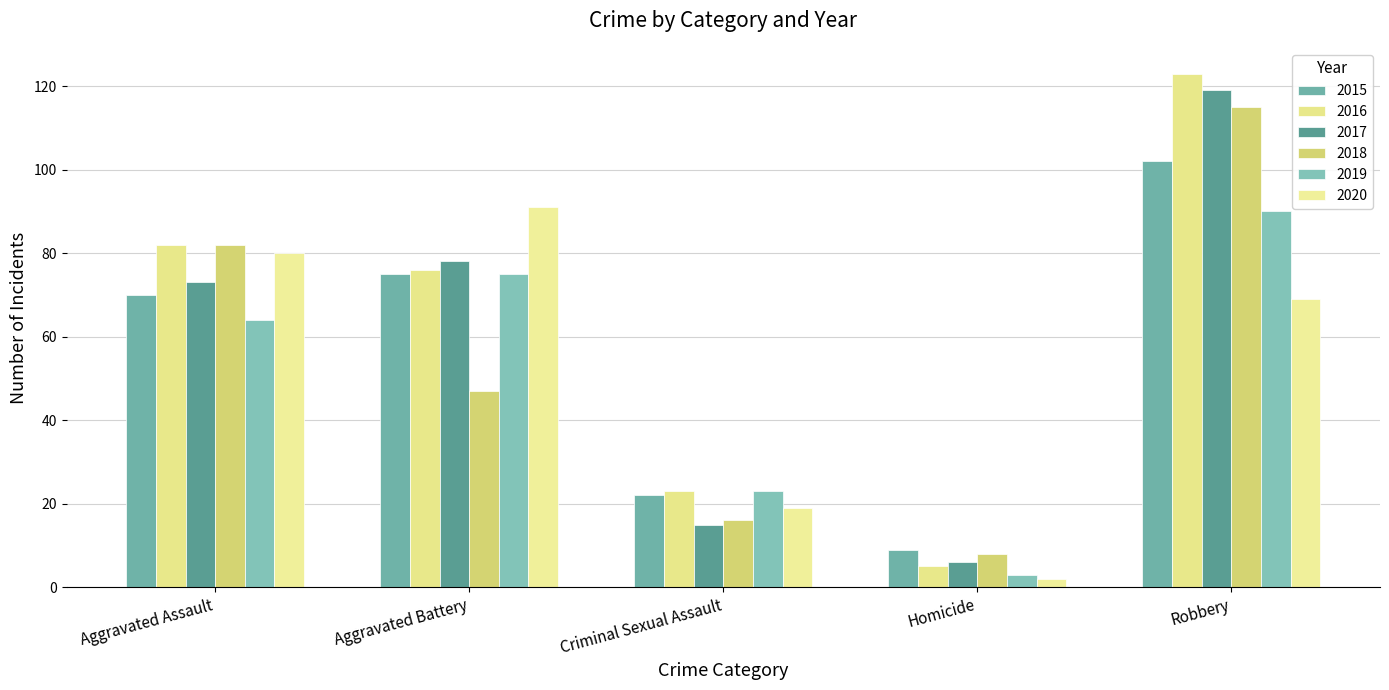

How many data points does each series have?

5